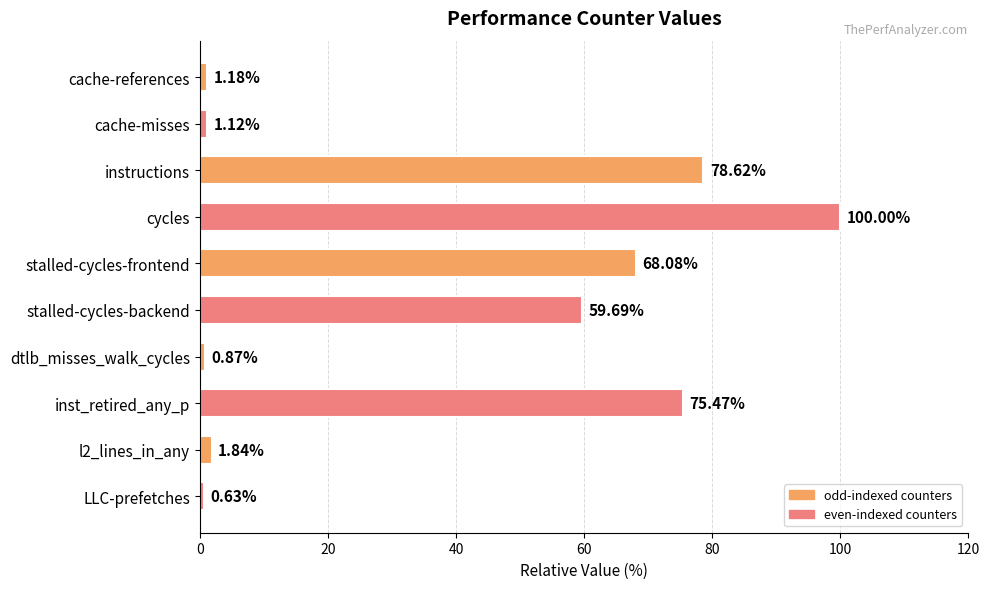

How many series are shown in this chart?

1